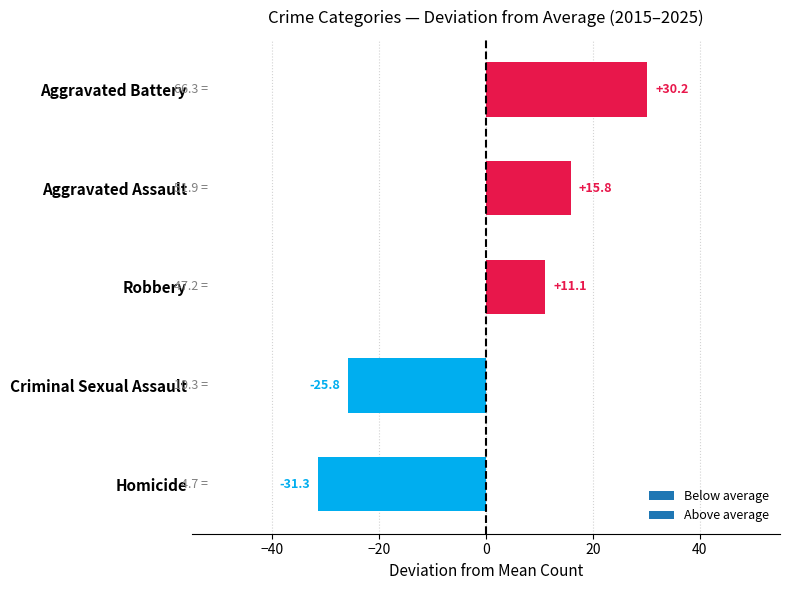

What is the difference between the maximum and second lowest values?

56.0